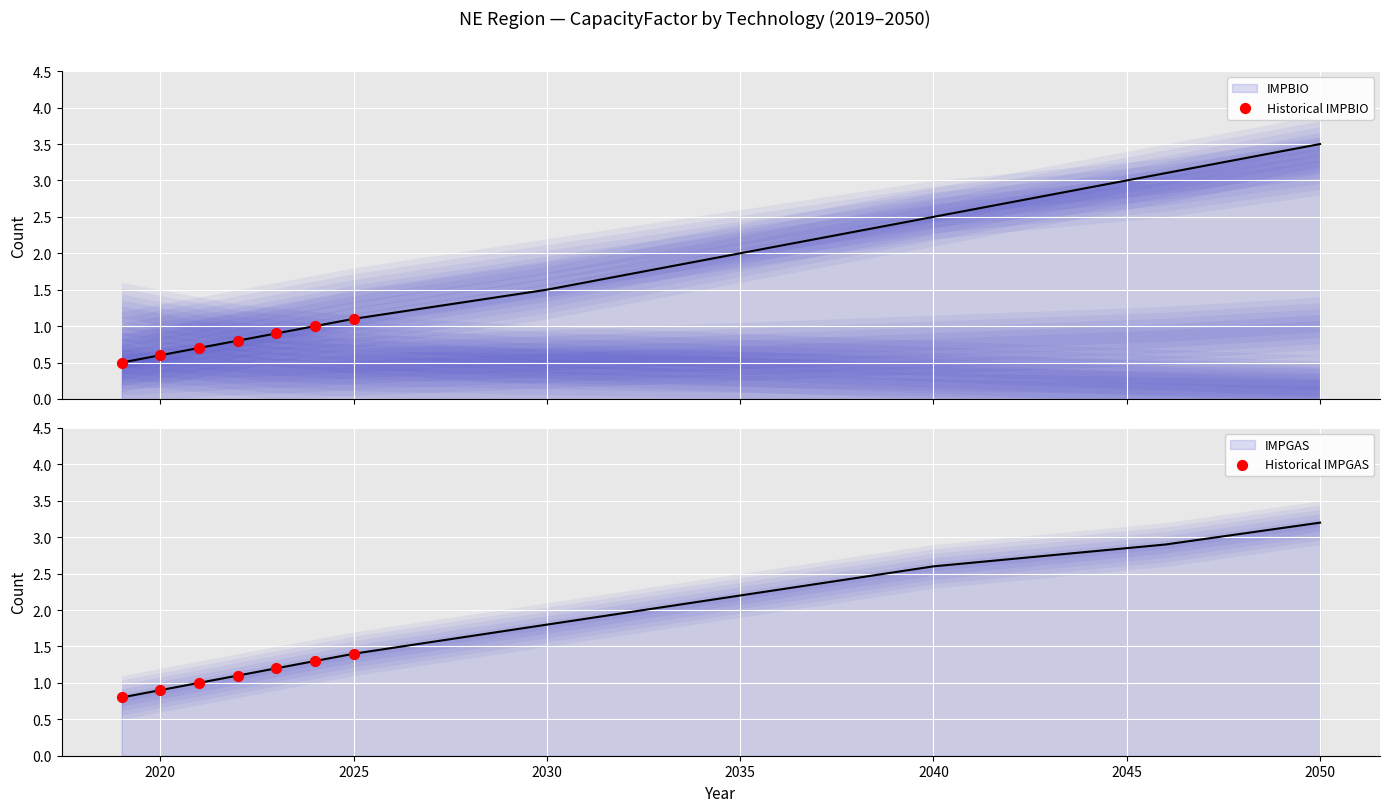

Which series has the largest total across all categories?

Historical IMPGAS